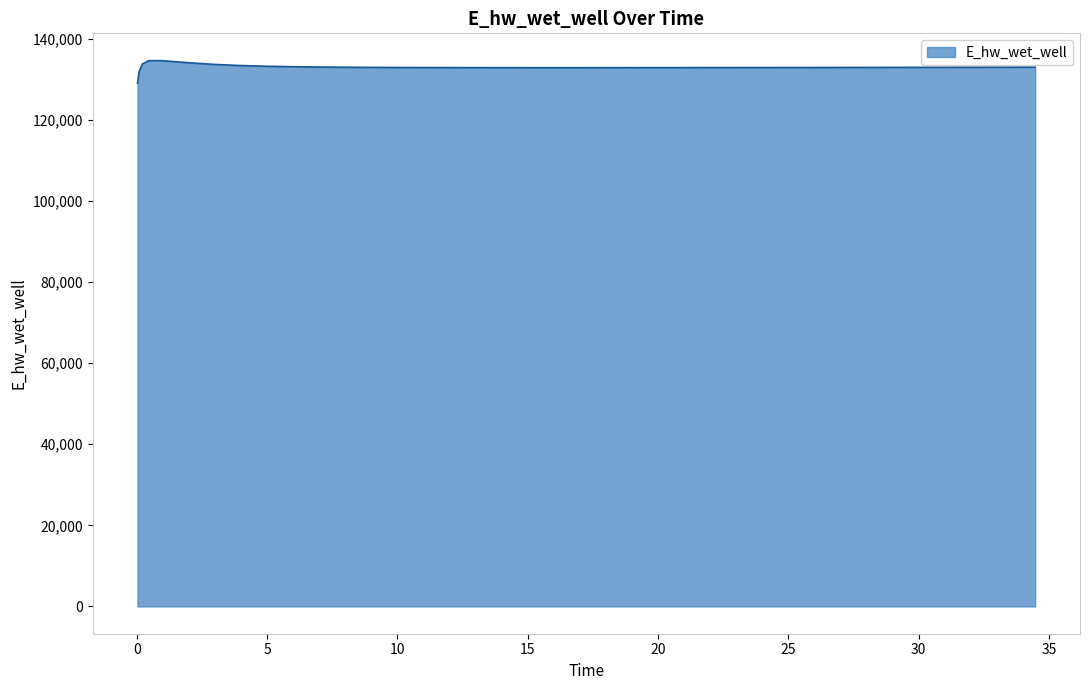

What is the maximum value shown in the chart?

134628.1